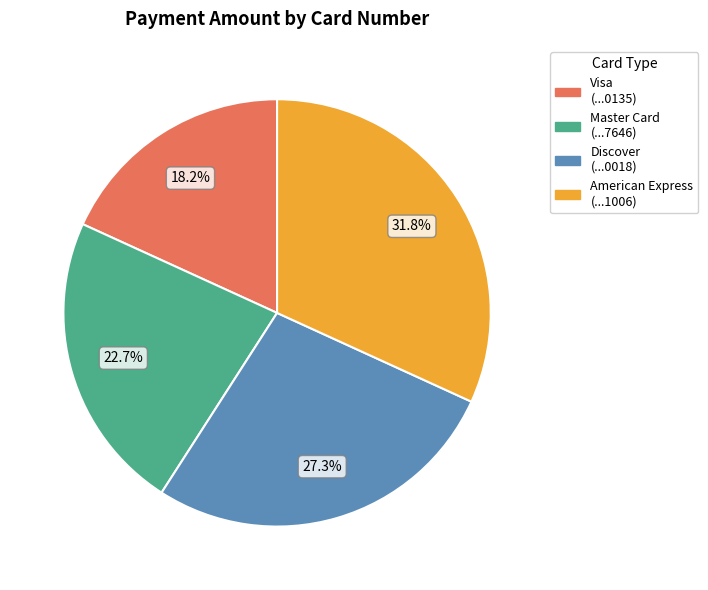

Does any single category account for the majority?

No